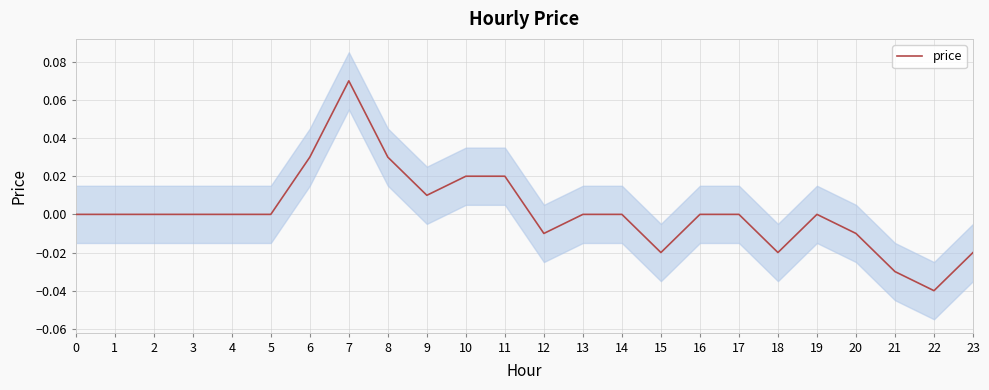

Reading right to left, transcribe all the data shown in this chart.

23=-0.0	22=-0.0	21=-0.0	20=-0.0	19=0.0	18=-0.0	17=0.0	16=0.0	15=-0.0	14=0.0	13=0.0	12=-0.0	11=0.0	10=0.0	9=0.0	8=0.0	7=0.1	6=0.0	5=0.0	4=0.0	3=0.0	2=0.0	1=0.0	0=0.0